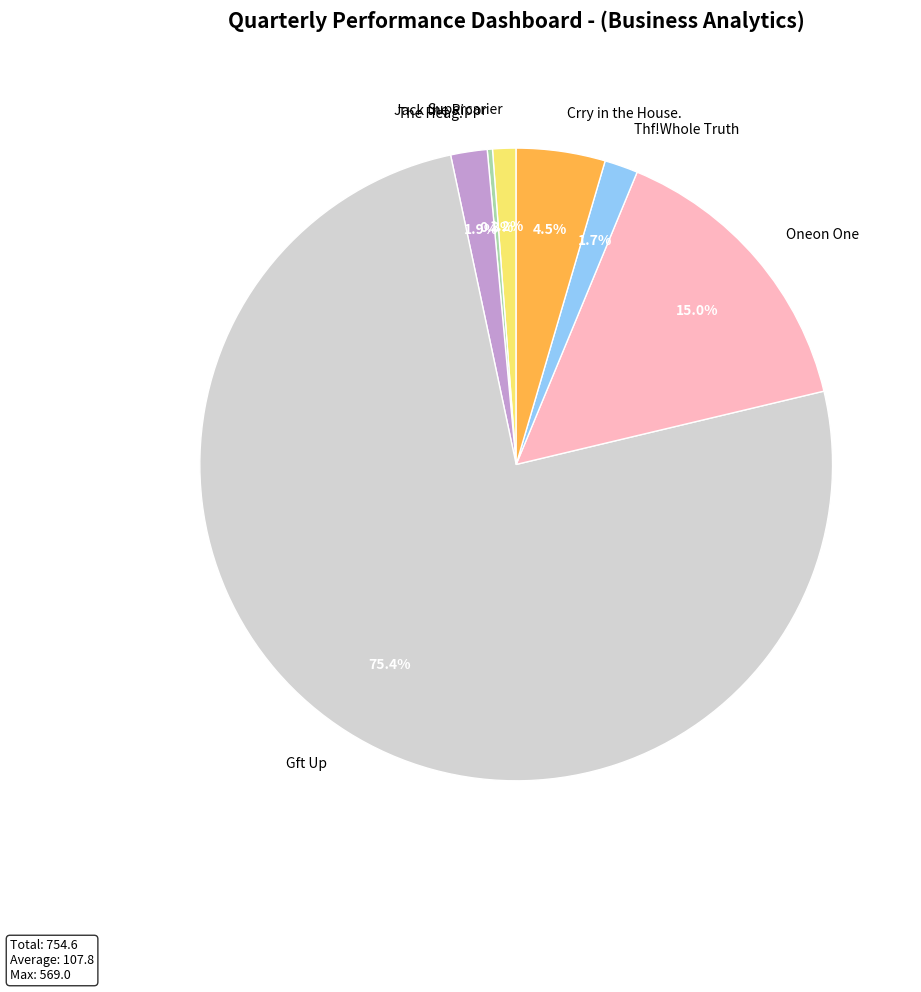

What is the largest slice in the pie chart?

Gft Up